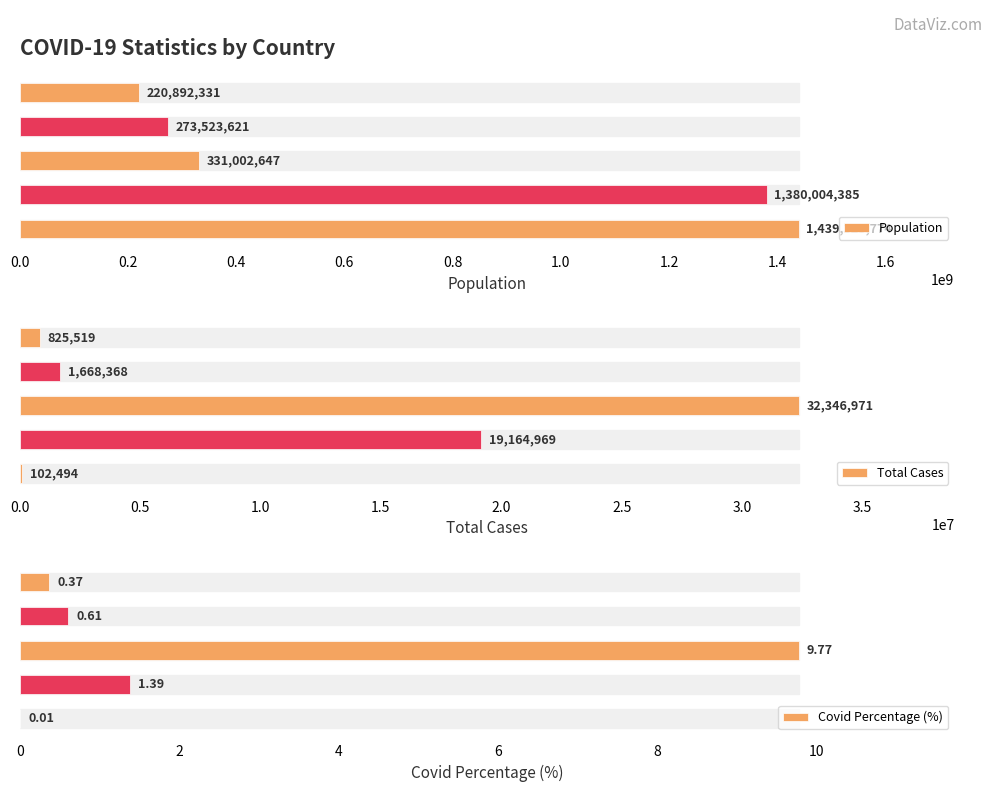

Which series has the largest total across all categories?

Population